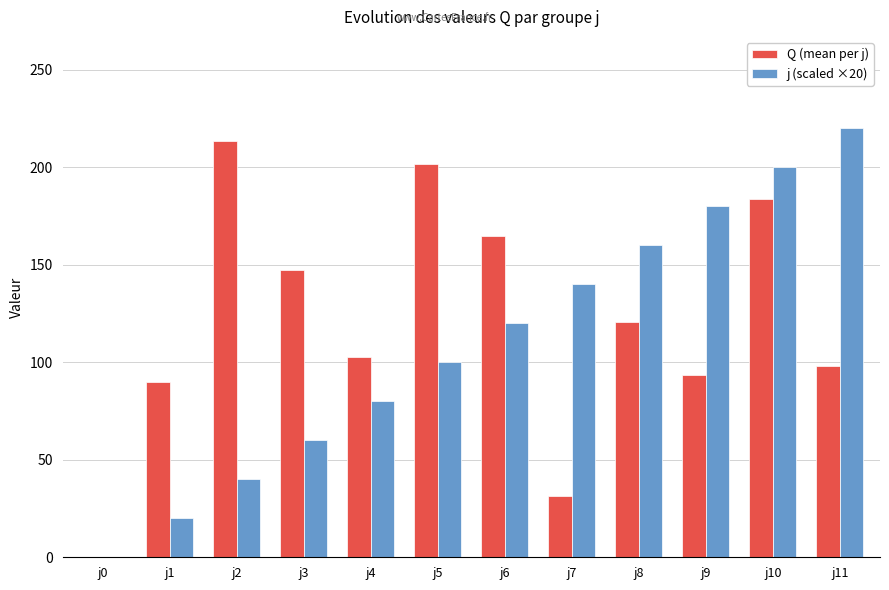

The value of Q (mean per j) at j5 is 201.6. True or false?

True